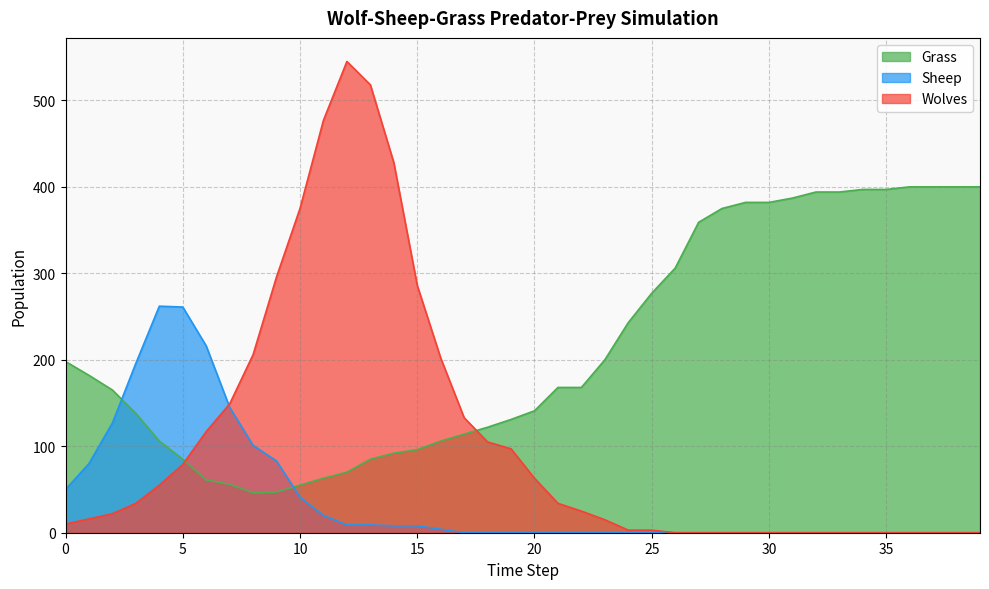

What are all the series names shown in the legend?

Grass, Sheep, Wolves